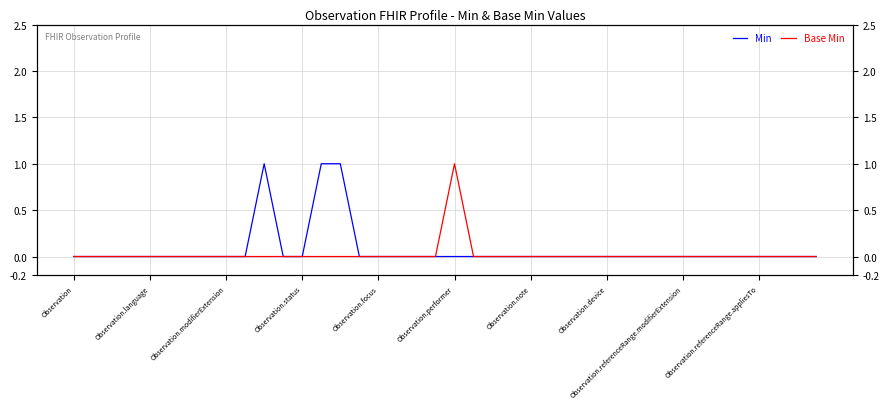

What are all the series names shown in the legend?

Min, Base Min